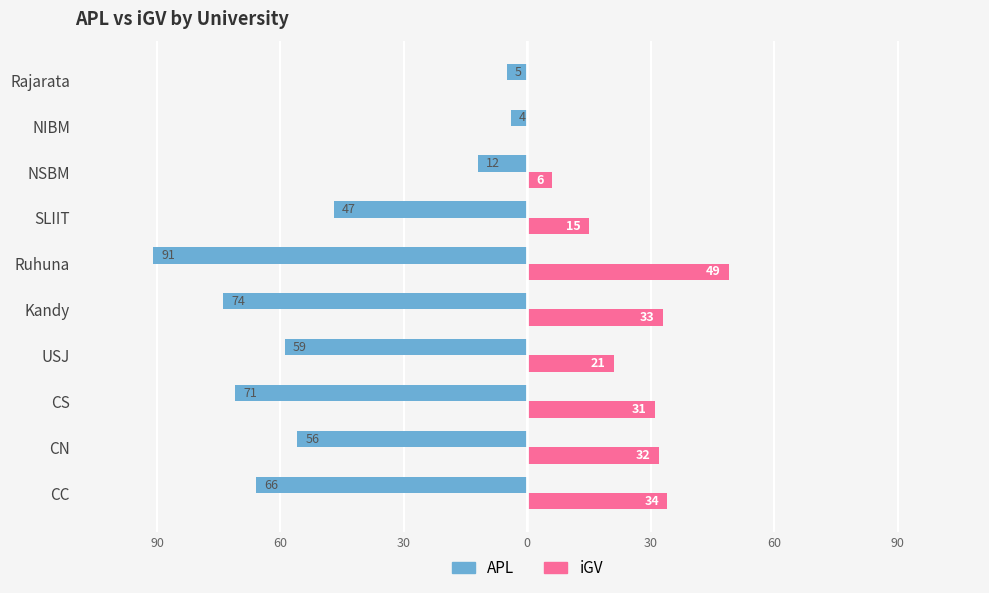

What are all the series names shown in the legend?

APL, iGV